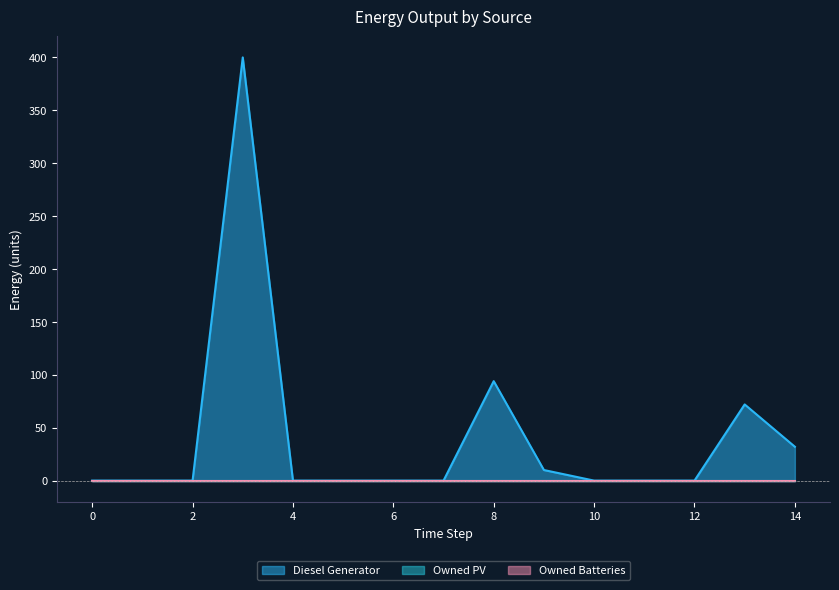

Between 5 and 10, which series saw the biggest shift?

Diesel Generator